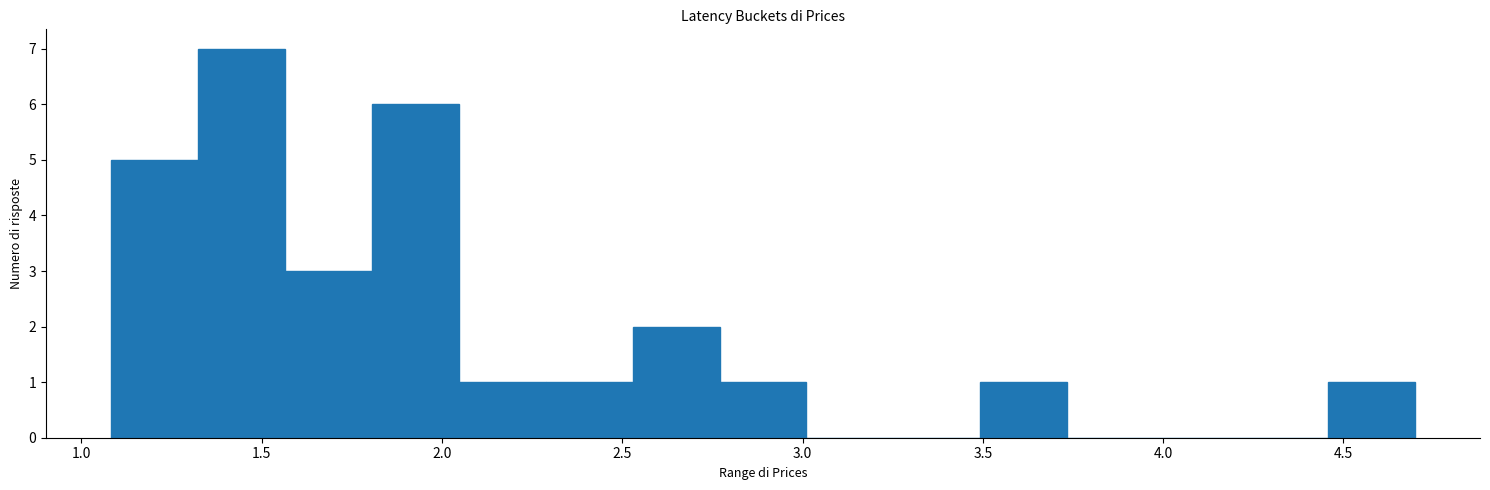

Reading left to right, list every bar in this chart as the range it spans on the x-axis followed by its height. Neither the bar edges nor the heights are printed on the chart, so give them approximately, as read against the axes.

1.10 to 1.30: 5
1.30 to 1.55: 7
1.55 to 1.80: 3
1.80 to 2.05: 6
2.05 to 2.30: 1
2.30 to 2.55: 1
2.55 to 2.75: 2
2.75 to 3.00: 1
3.00 to 3.25: 0
3.25 to 3.50: 0
3.50 to 3.75: 1
3.75 to 3.95: 0
3.95 to 4.20: 0
4.20 to 4.45: 0
4.45 to 4.70: 1